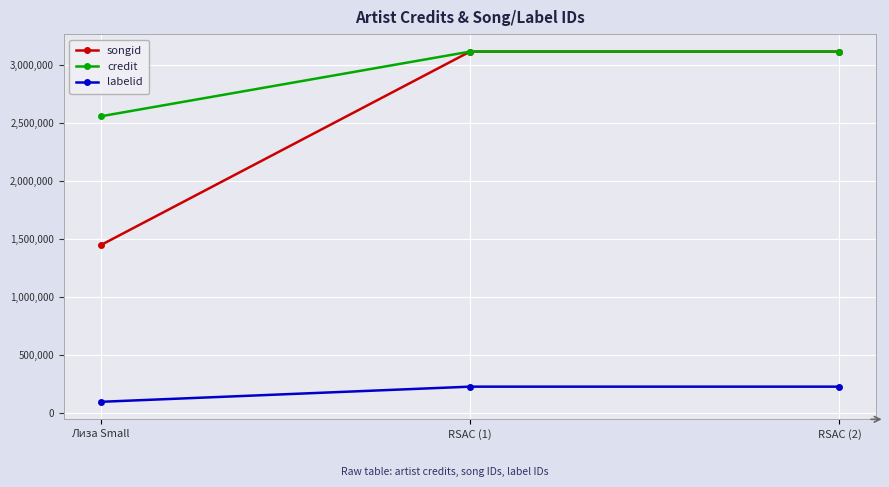

How many distinct data groups are displayed?

3